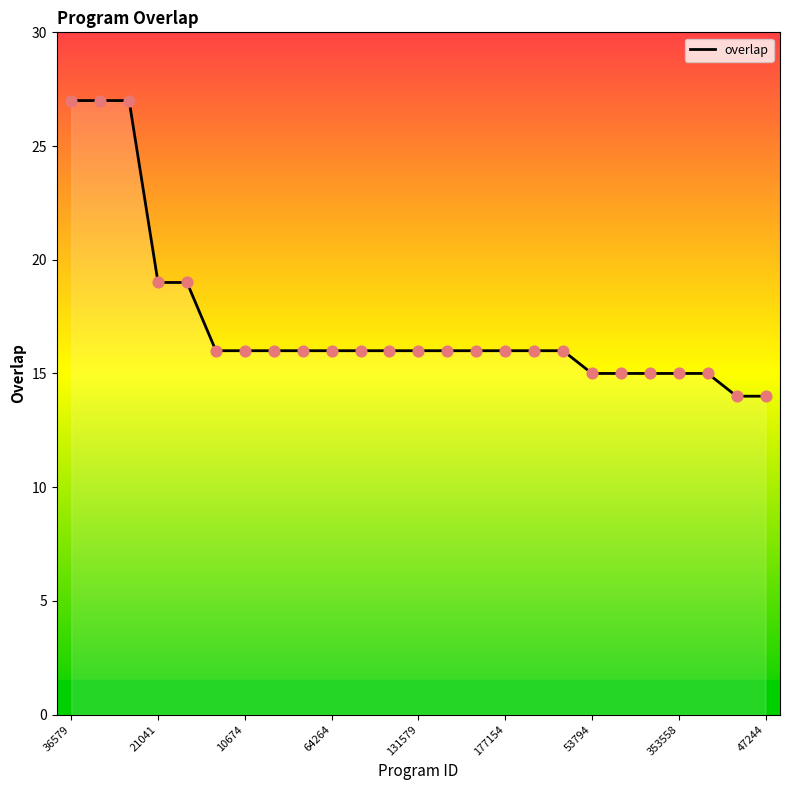

What is the ratio of the value at 257164 to the value at 158459?

1.0